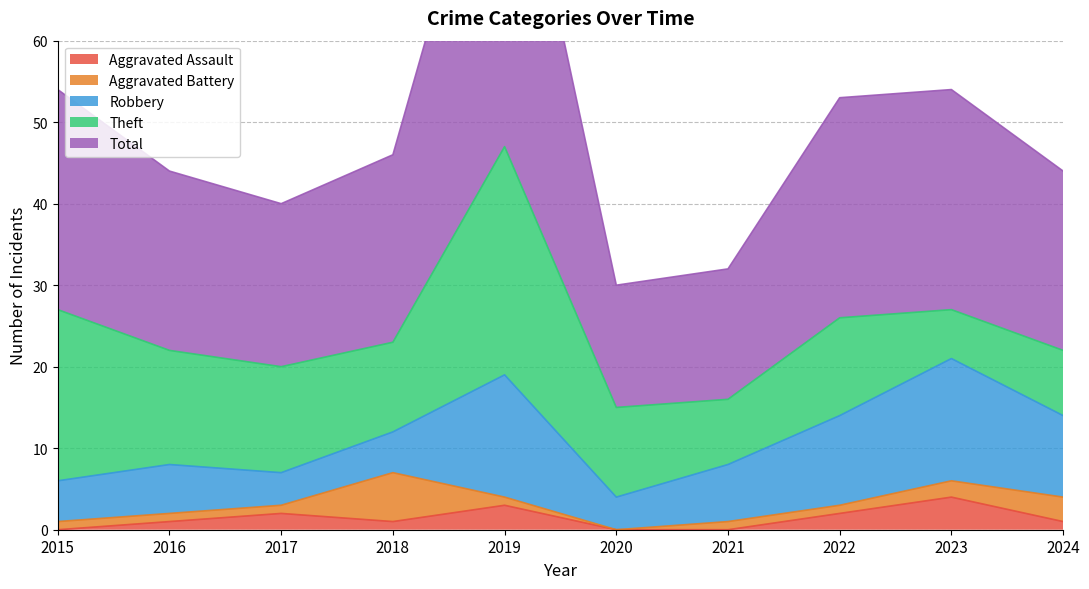

Reading left to right, transcribe all the data shown in this chart.

Aggravated Assault: 2015=0	2016=1	2017=2	2018=1	2019=3	2020=0	2021=0	2022=2	2023=4	2024=1
Aggravated Battery: 2015=1	2016=1	2017=1	2018=6	2019=1	2020=0	2021=1	2022=1	2023=2	2024=3
Robbery: 2015=5	2016=6	2017=4	2018=5	2019=15	2020=4	2021=7	2022=11	2023=15	2024=10
Theft: 2015=21	2016=14	2017=13	2018=11	2019=28	2020=11	2021=8	2022=12	2023=6	2024=8
Total: 2015=27	2016=22	2017=20	2018=23	2019=47	2020=15	2021=16	2022=27	2023=27	2024=22